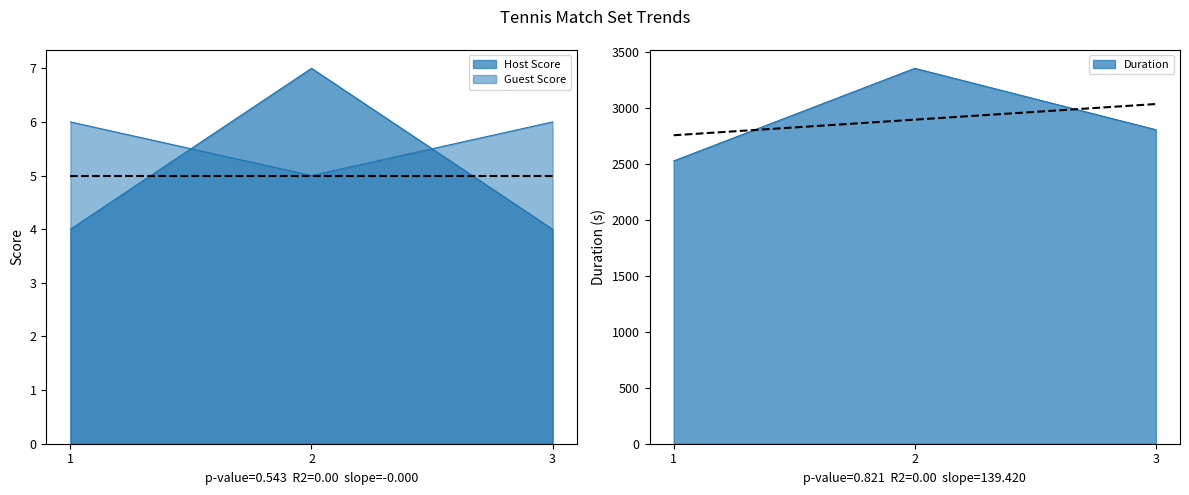

Is the value of Duration at 2 greater than the value of Guest Score at 2?

Yes